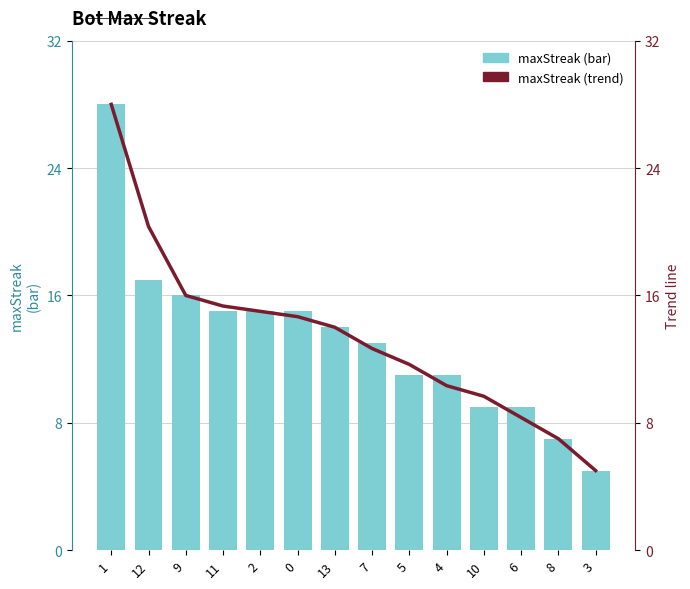

The Trend (maxStreak) series shows 24.6 at 11. True or false?

False